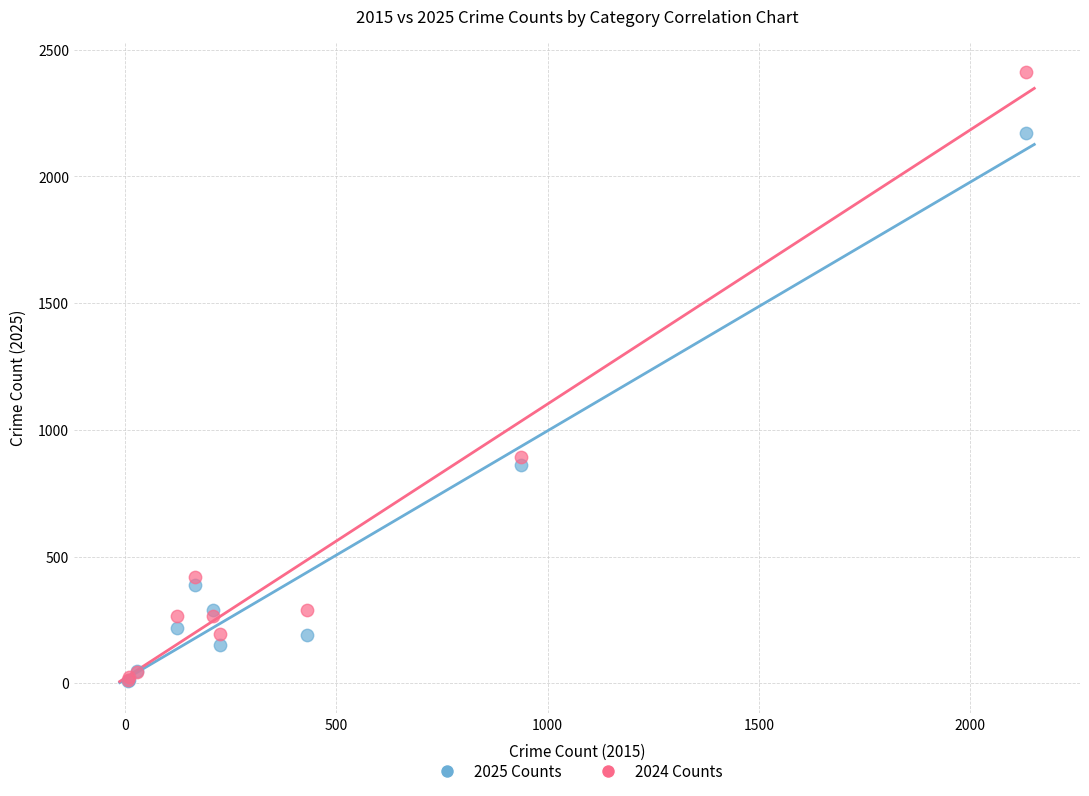

Across all series, what Y value is closest to 1209?

892